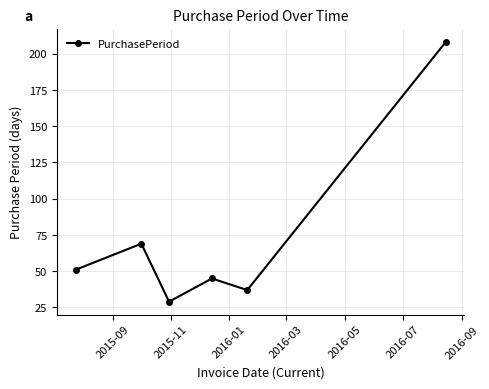

What is the value of the 5th point from the left?

37